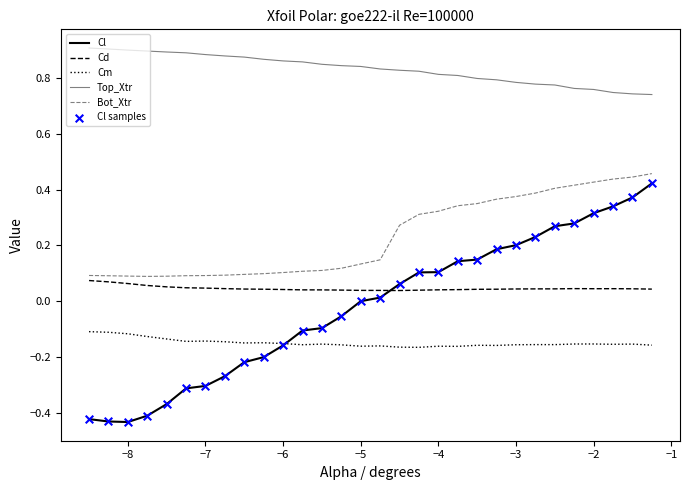

Which series has the largest total across all categories?

Top_Xtr